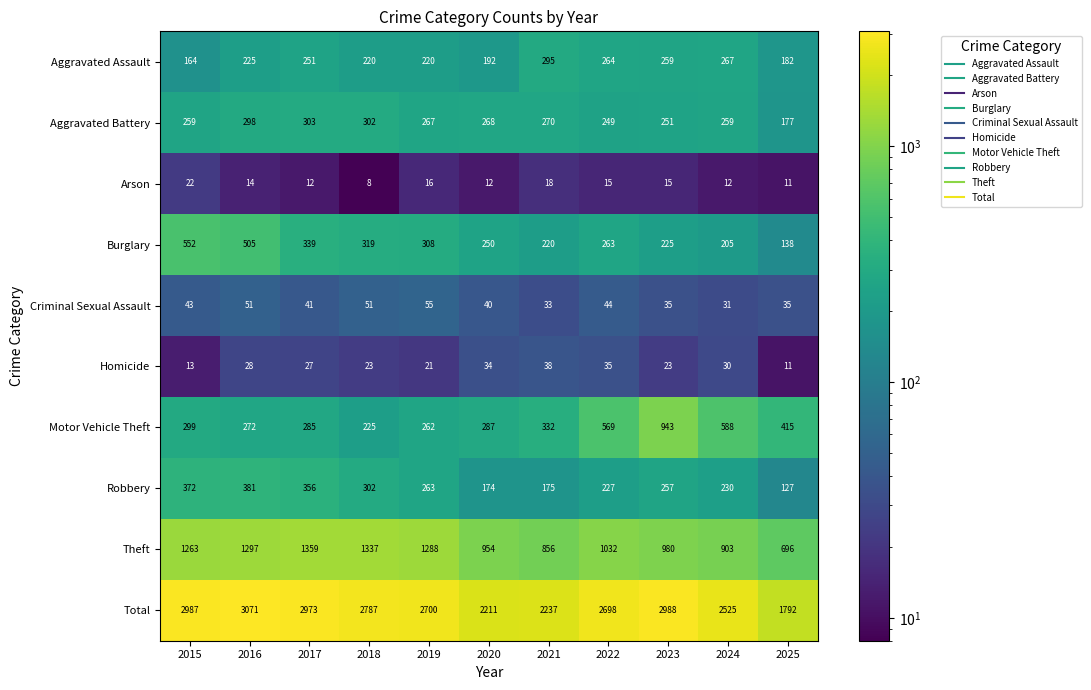

What is the average value of the Theft series?

1088